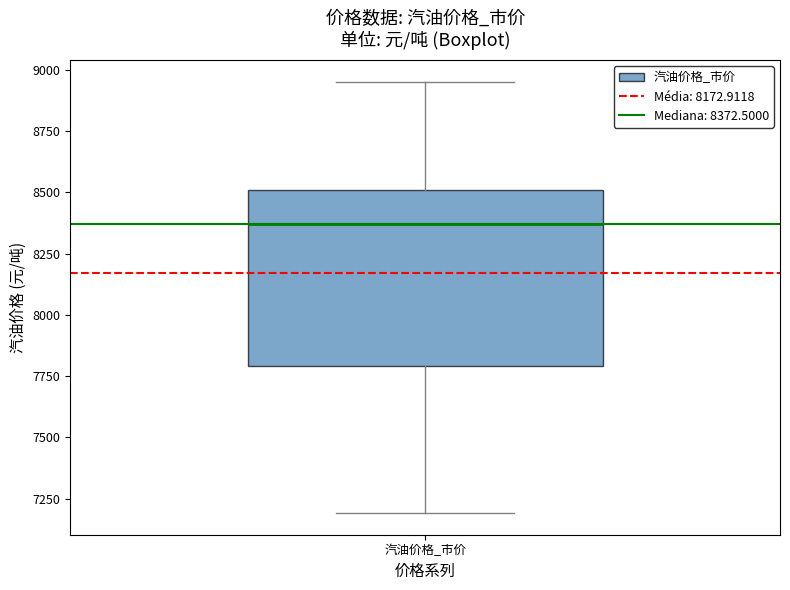

Read this box plot against the y-axis: the position of the median line, the range covered by the box, and the ends of both whiskers. The values are not printed on the chart, so give them approximately, as read against the axis.

median 8350, box 7800 to 8500, whiskers 7200 to 8950